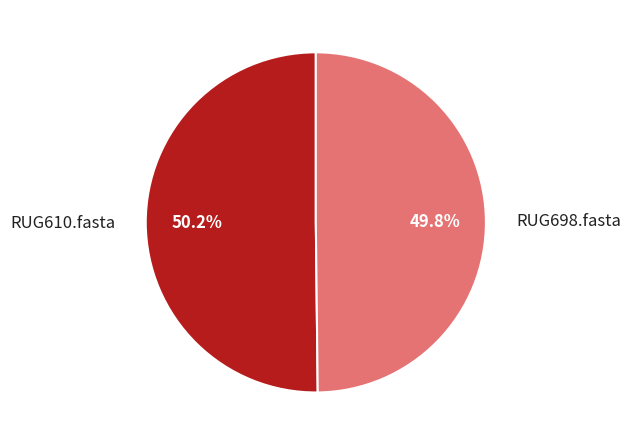

Is there a majority slice in this chart?

Yes